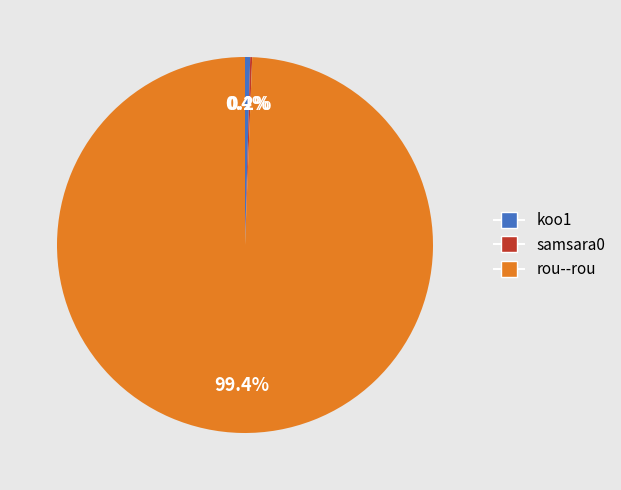

Do koo1 and rou--rou together represent more than half of the pie?

Yes